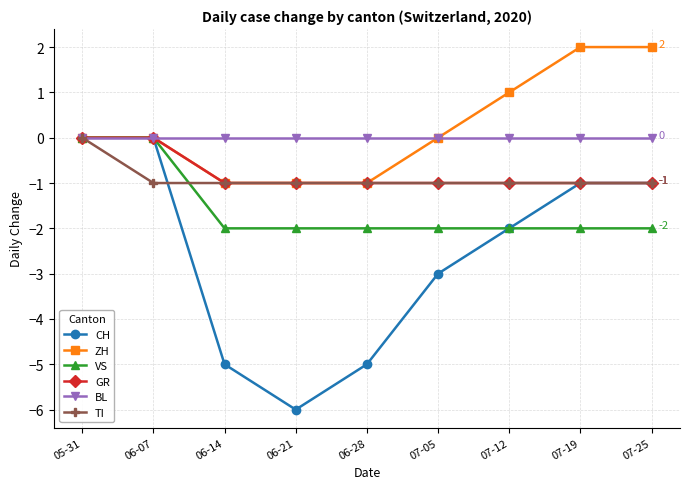

What is the smallest value displayed?

-6